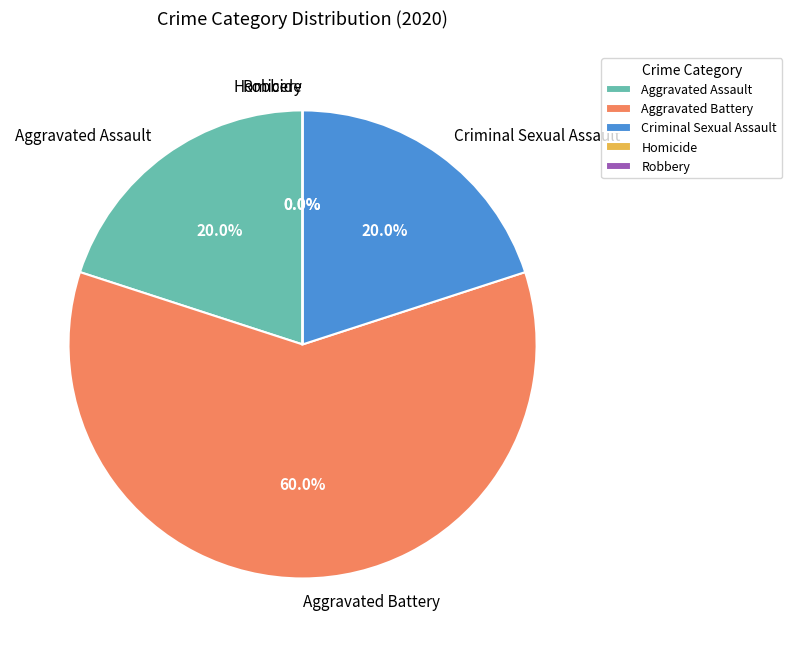

Which slice is the largest?

Aggravated Battery